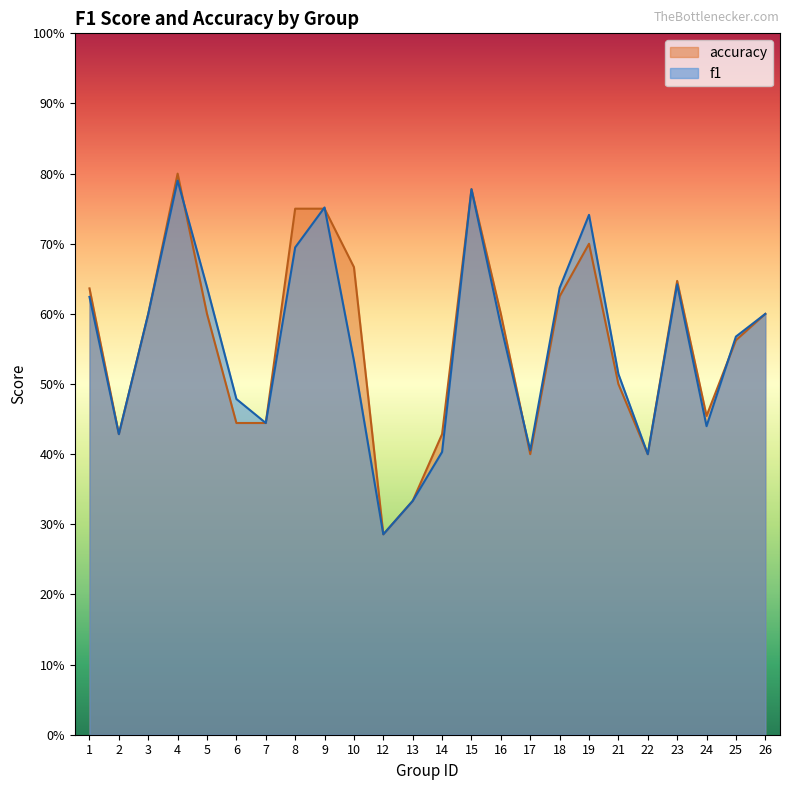

Which series has the largest total across all categories?

accuracy